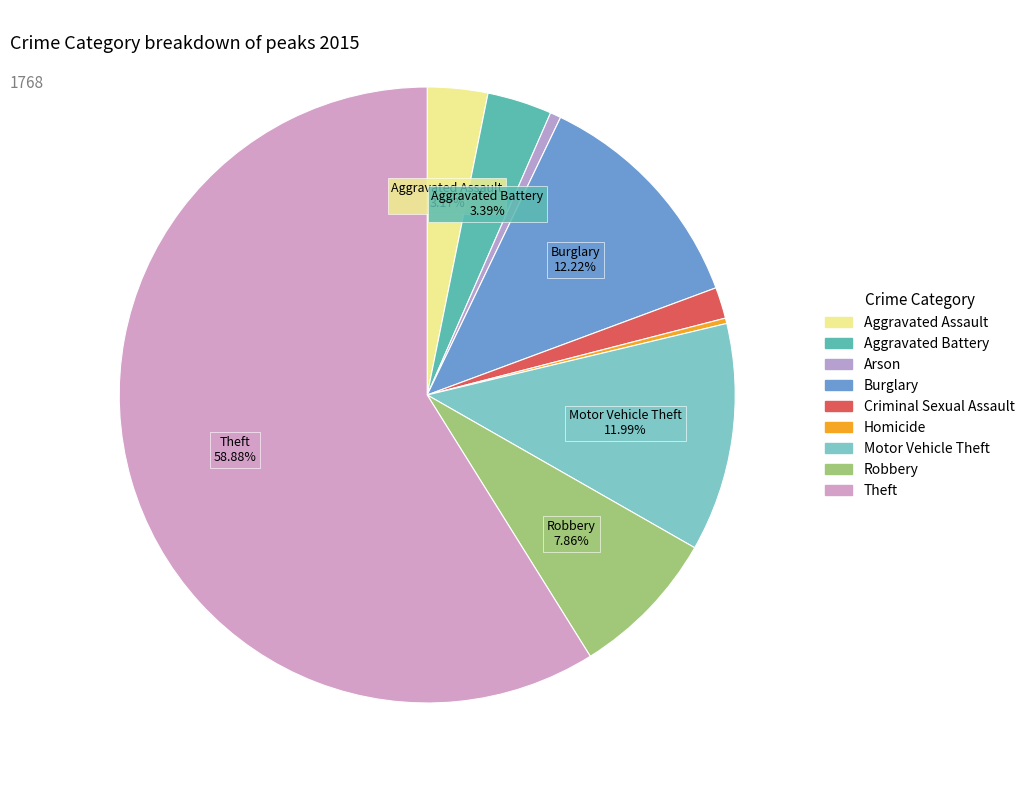

How many slices are in this pie chart?

9